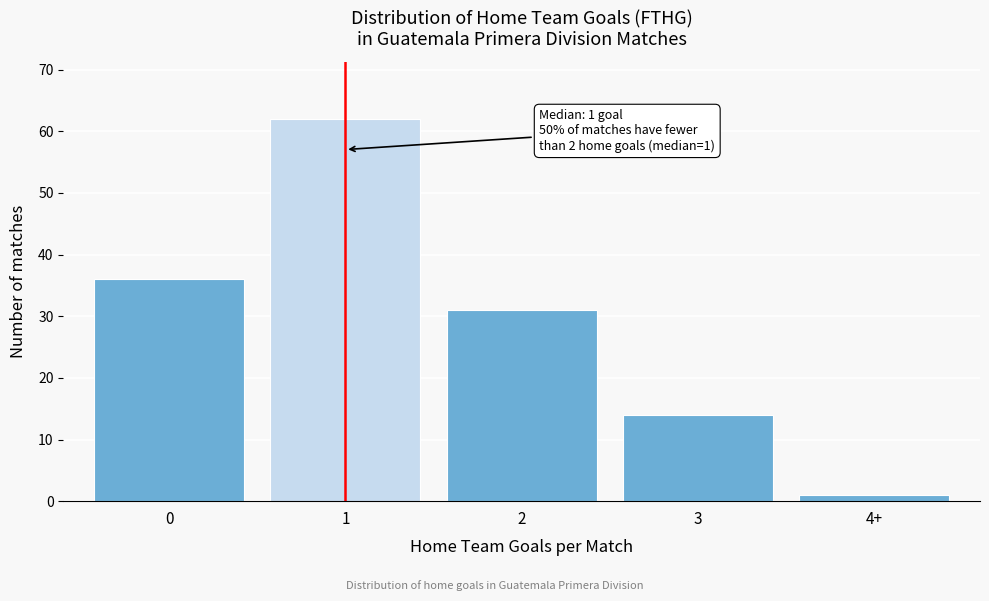

Reading left to right, extract all data points from this chart.

36	62	31	14	1